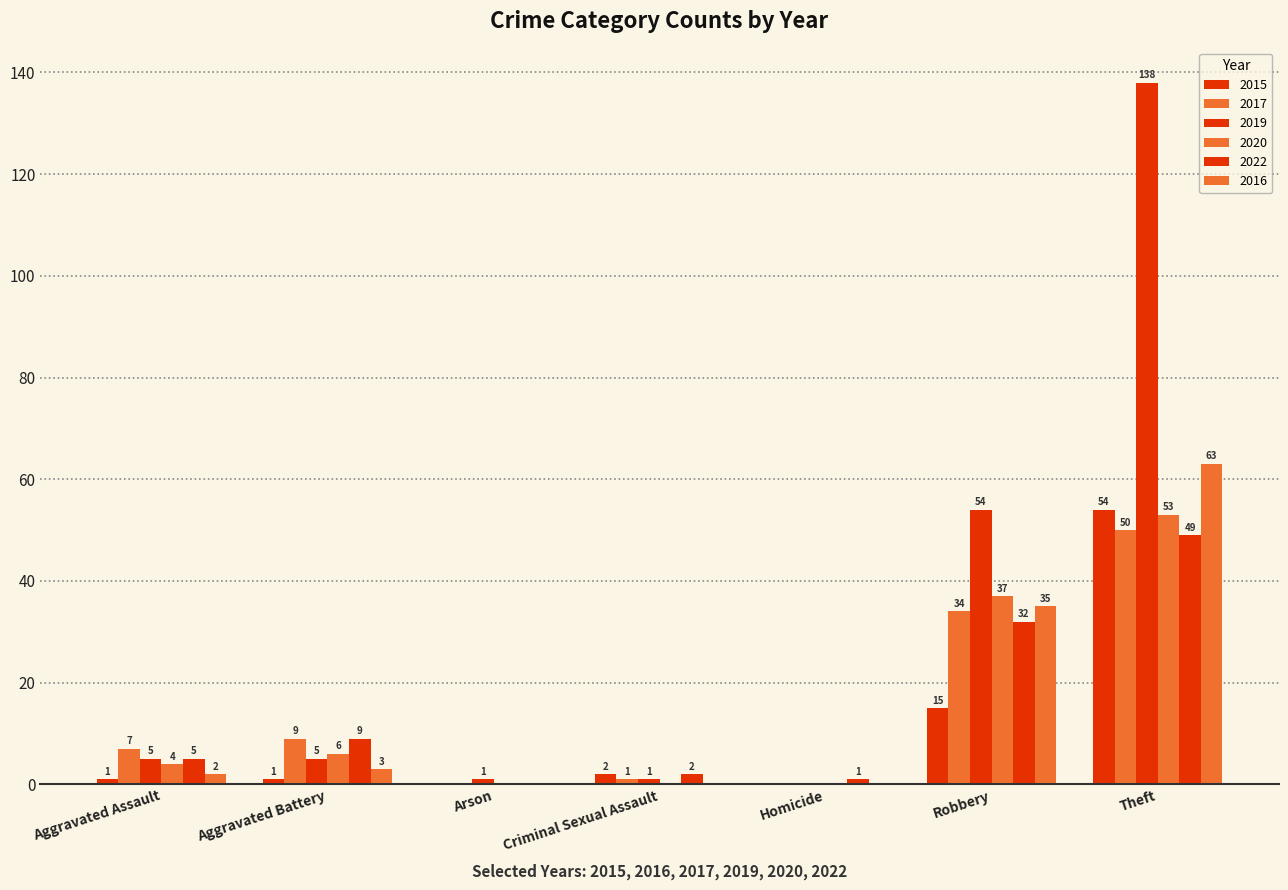

Count the number of data series in this chart.

6